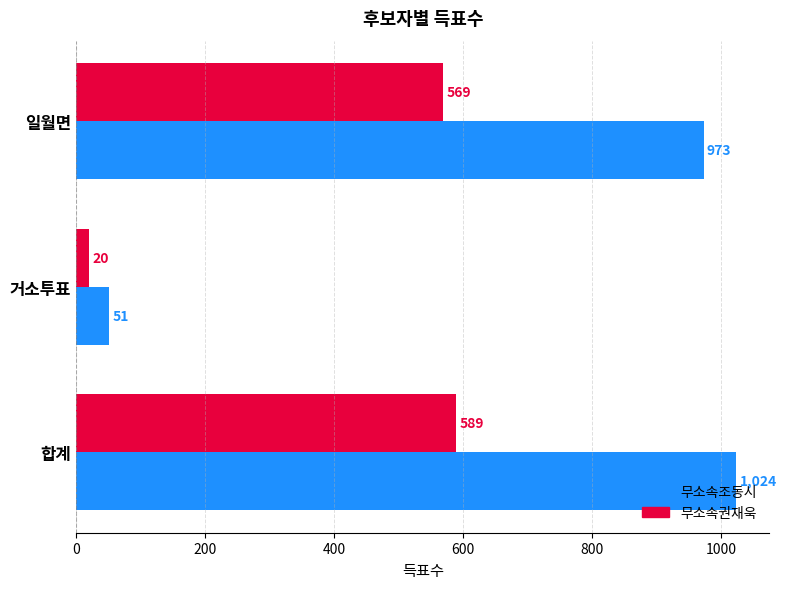

Rank the series by their maximum value, from highest to lowest.

무소속조동시, 무소속권재욱